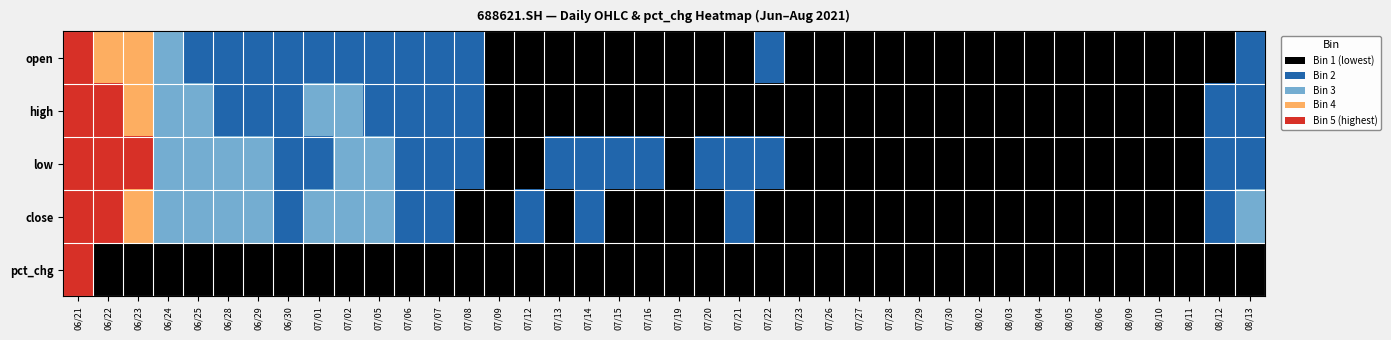

What is the spread (max minus min) of values at 07/23?

0.1